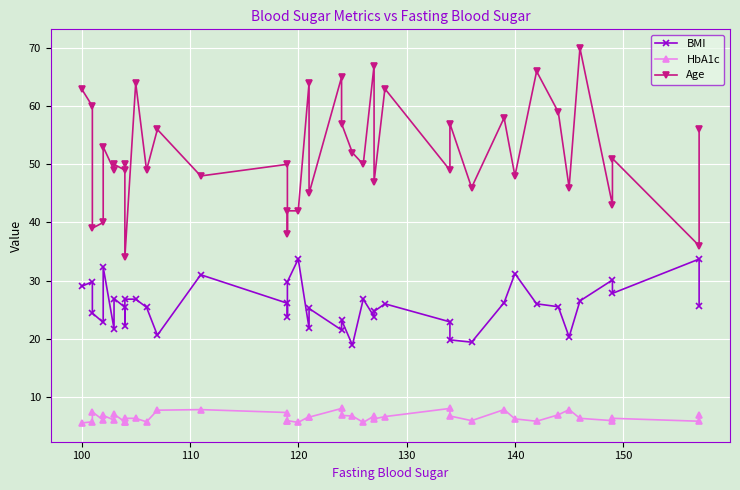

Reading left to right, what are all the values shown in this chart?

BMI: 29.0	29.8	24.4	22.8	32.3	21.7	26.9	25.4	22.1	26.8	26.8	25.4	20.6	31.0	26.1	23.8	29.8	33.7	21.8	25.2	21.5	23.2	18.9	26.8	23.8	24.7	26.0	22.9	19.8	19.4	26.2	31.2	26.0	25.5	20.3	26.5	30.1	27.8	33.7	25.7
HbA1c: 5.5	5.7	7.4	6.0	6.8	6.0	7.0	5.7	5.6	6.3	6.3	5.7	7.7	7.8	7.3	5.9	5.9	5.6	6.6	6.5	8.0	6.8	6.7	5.6	6.7	6.2	6.6	8.0	6.7	5.9	7.8	6.2	5.8	6.9	7.8	6.3	5.9	6.3	5.8	6.9
Age: 63.0	60.0	39.0	40.0	53.0	49.0	50.0	49.0	50.0	34.0	64.0	49.0	56.0	48.0	50.0	38.0	42.0	42.0	64.0	45.0	65.0	57.0	52.0	50.0	67.0	47.0	63.0	49.0	57.0	46.0	58.0	48.0	66.0	59.0	46.0	70.0	43.0	51.0	36.0	56.0